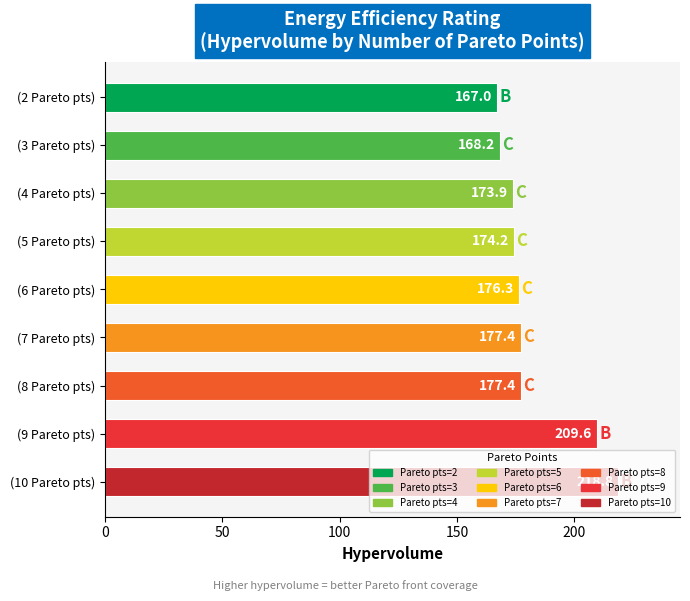

What is the label of the 8th bar from the top?

(9 Pareto pts)